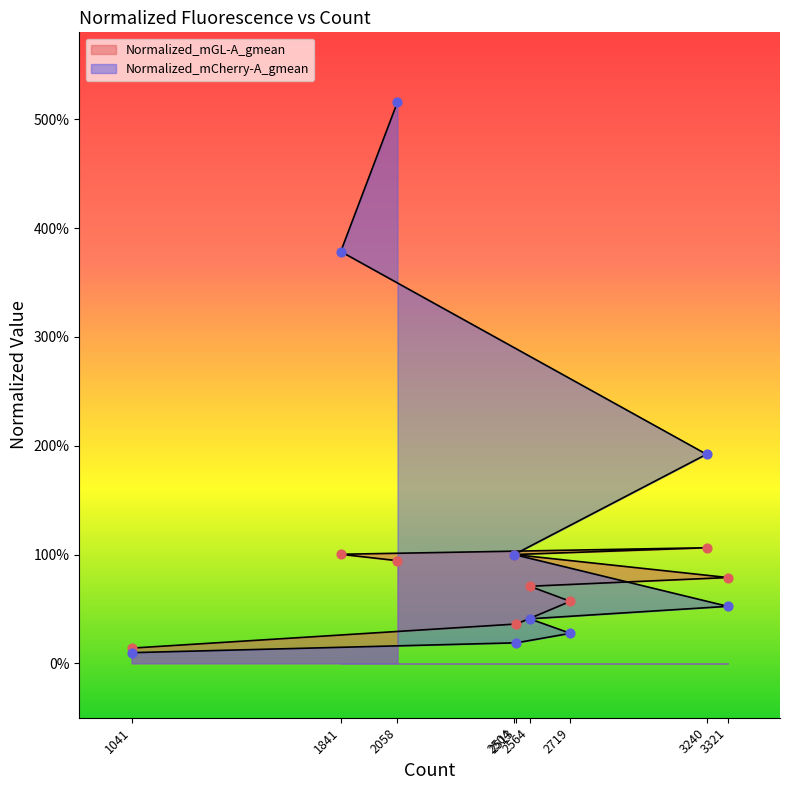

Is the value of Normalized_mCherry-A_gmean at 1841 greater than the value of Normalized_mGL-A_gmean at 2513?

Yes